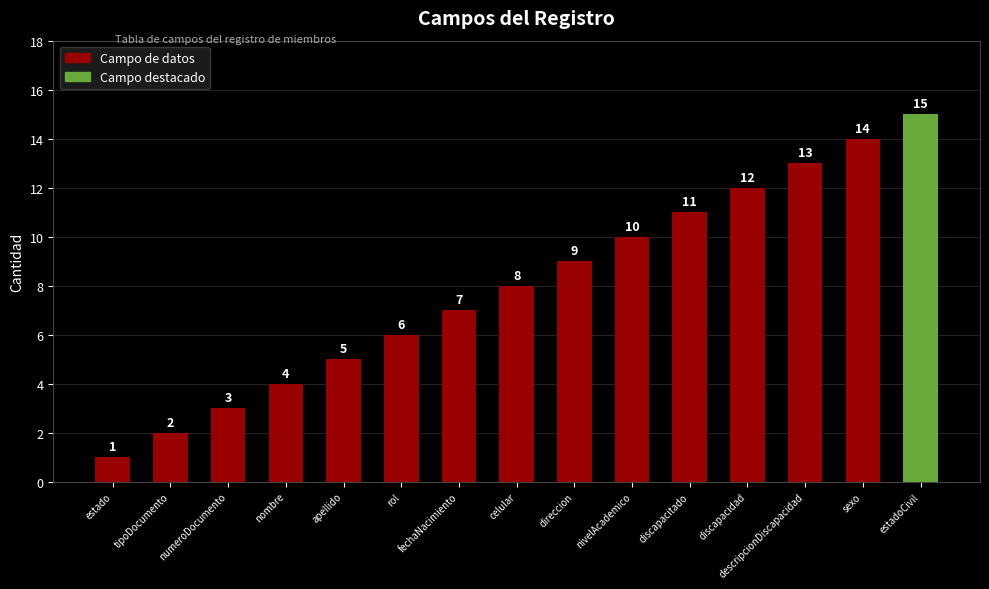

True or false: the data shows 13 at descripcionDiscapacidad.

True